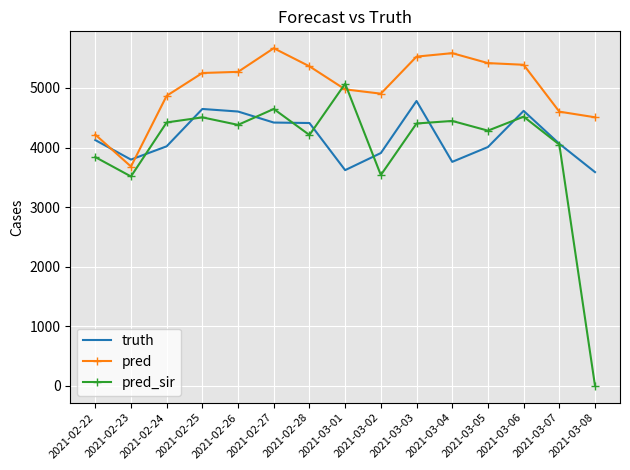

How many times do pred and pred_sir cross each other?

2